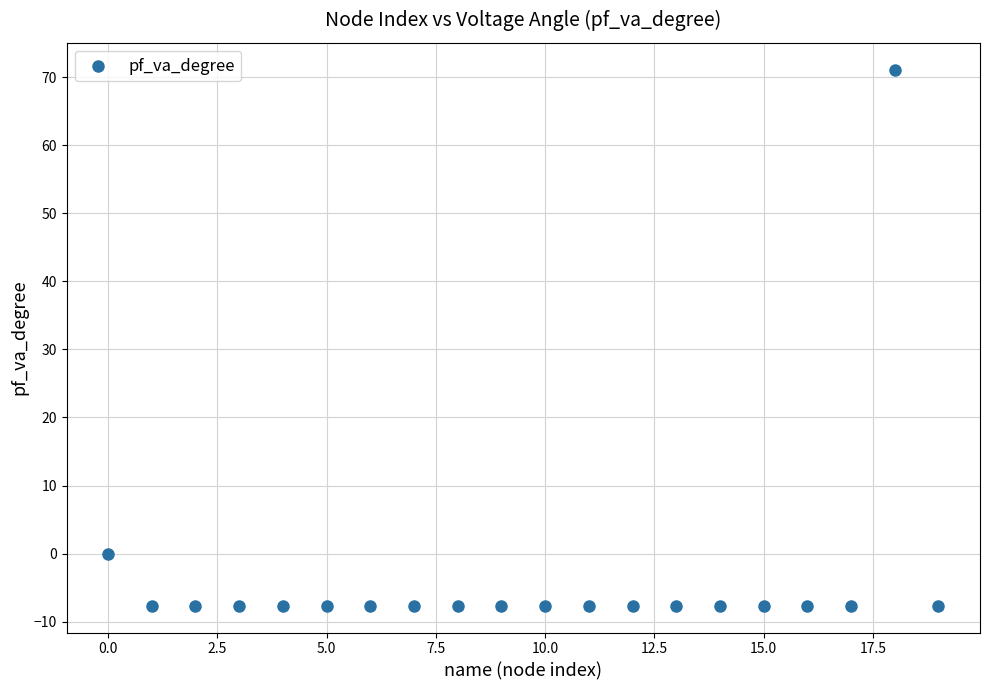

What is the range of Y values (max minus min)?

78.7